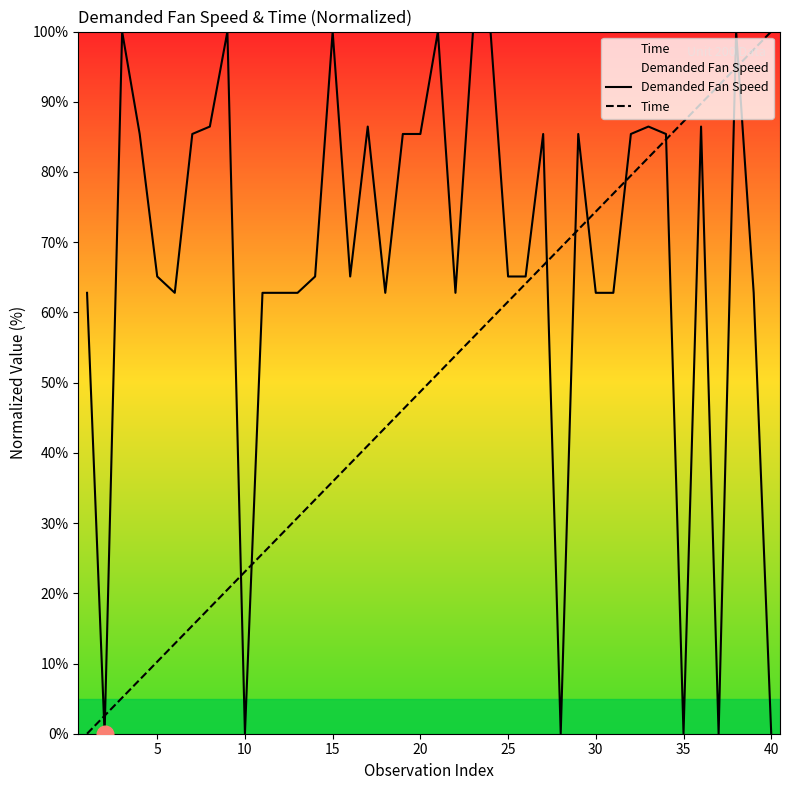

List the series in order of their overall mean, highest first.

Demanded Fan Speed, Time